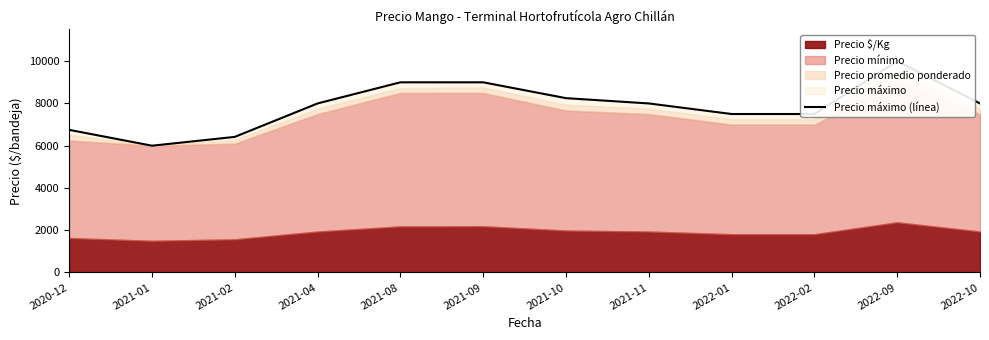

True or false: there are more than 0 points higher than both neighbors.

True